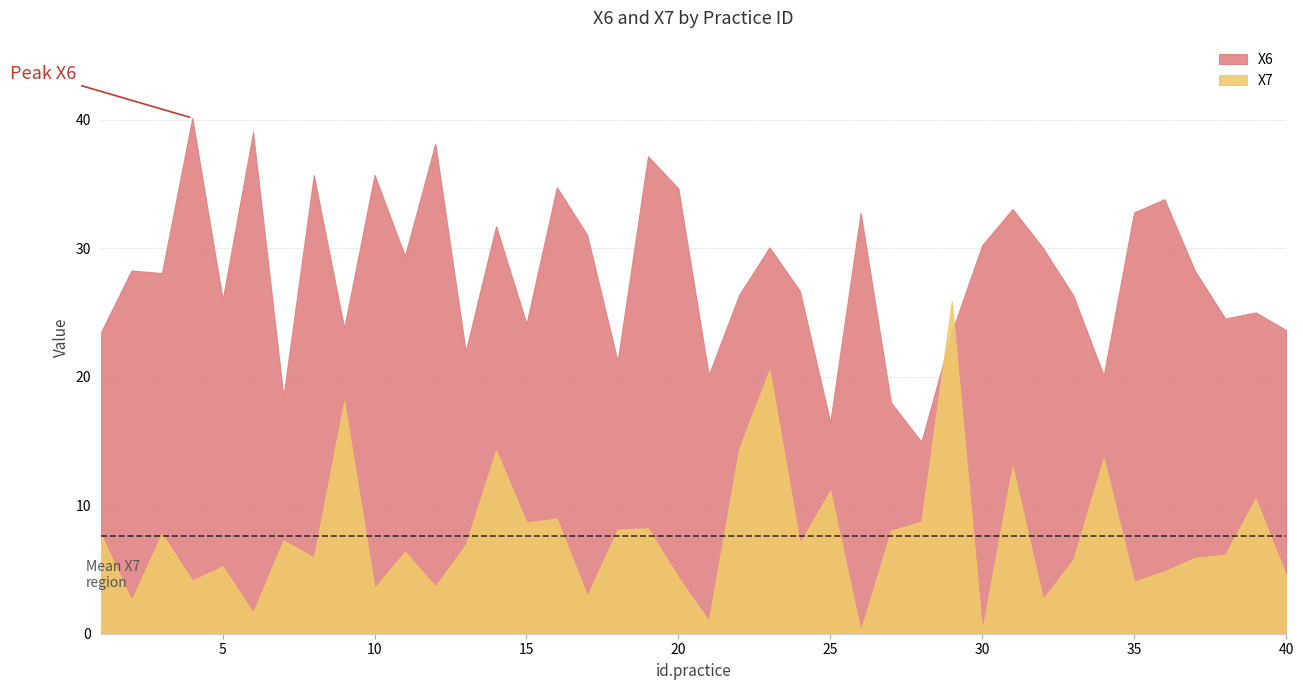

The value of X7 at 38 is 10.2. True or false?

False